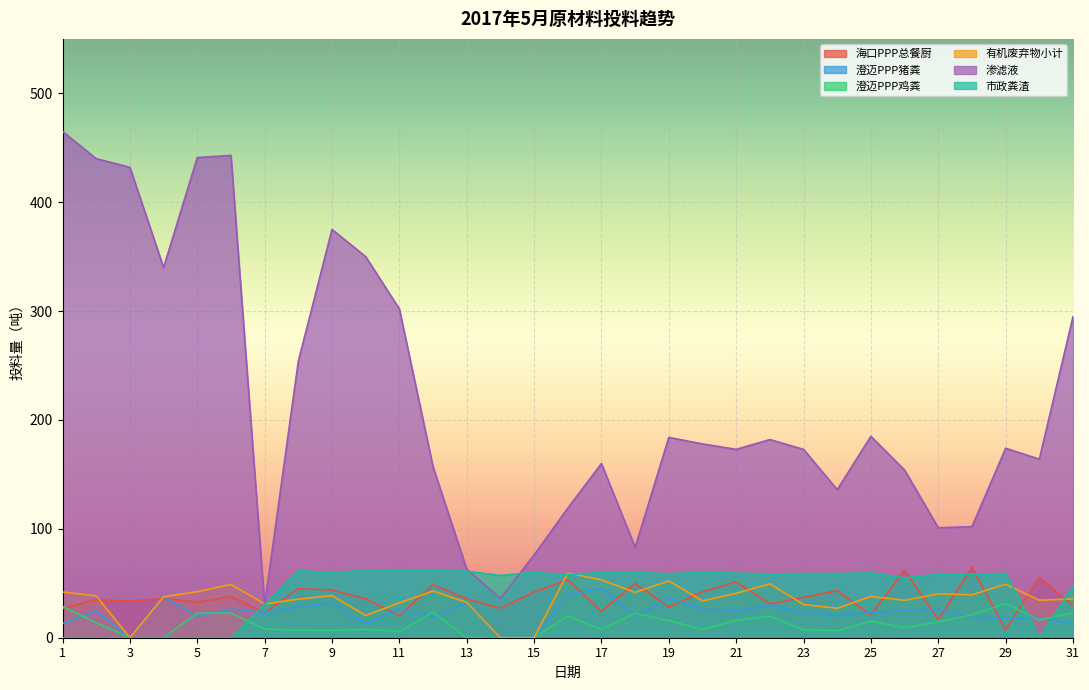

Where do 海口PPP总餐厨 and 市政粪渣 first cross each other?

6 and 7